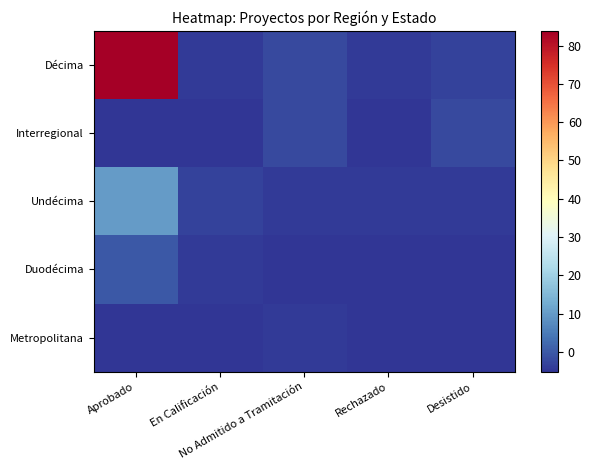

List the series in order of their peak value, highest first.

Décima, Undécima, Duodécima, Interregional, Metropolitana